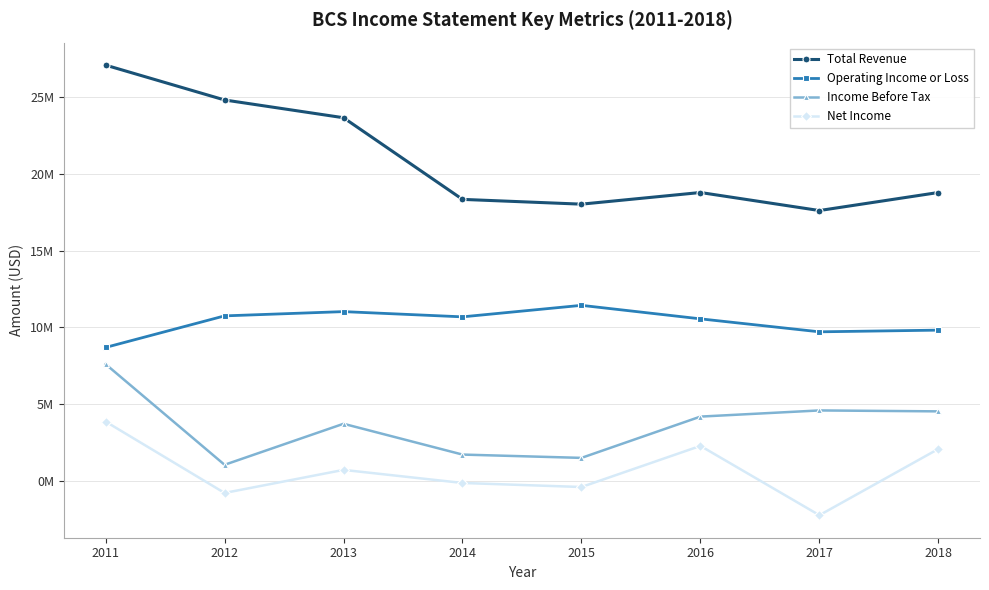

Which series changed the most between 2013 and 2014?

Total Revenue